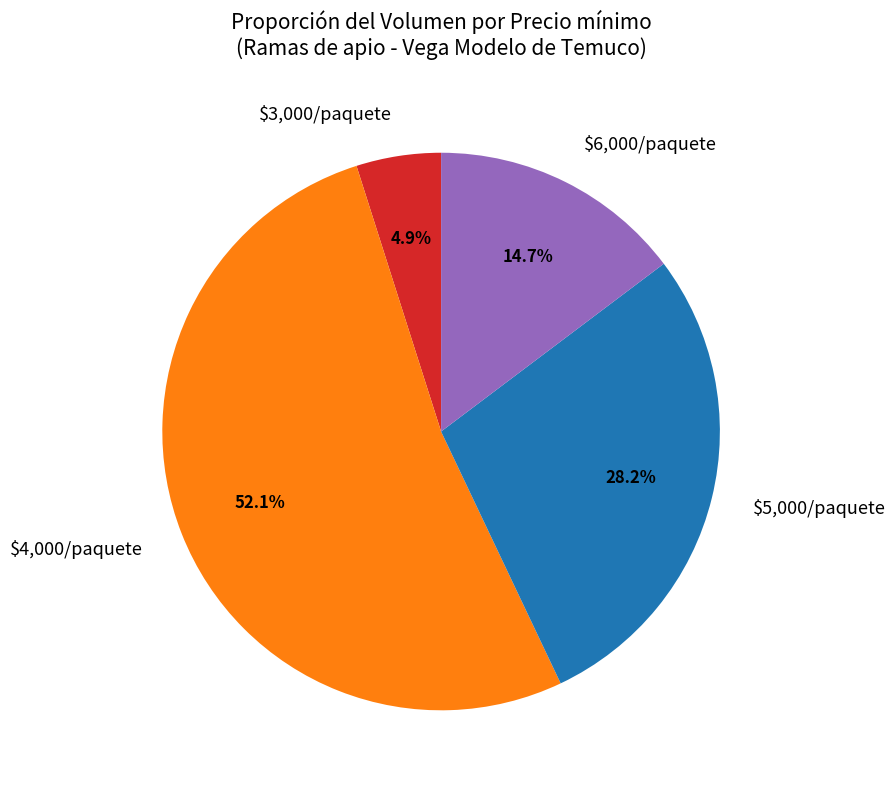

What is the smallest slice in the pie chart?

$3,000/paquete